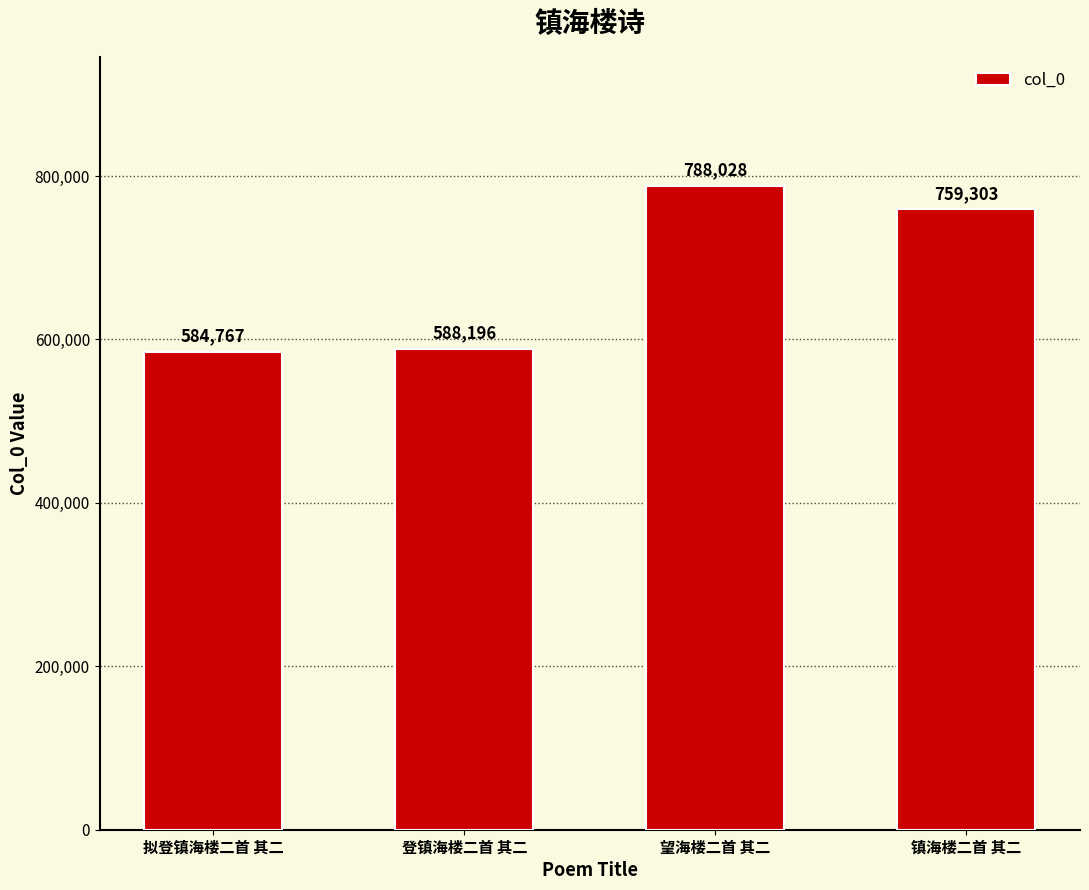

List the labels in order of value, smallest first.

拟登镇海楼二首 其二, 登镇海楼二首 其二, 镇海楼二首 其二, 望海楼二首 其二